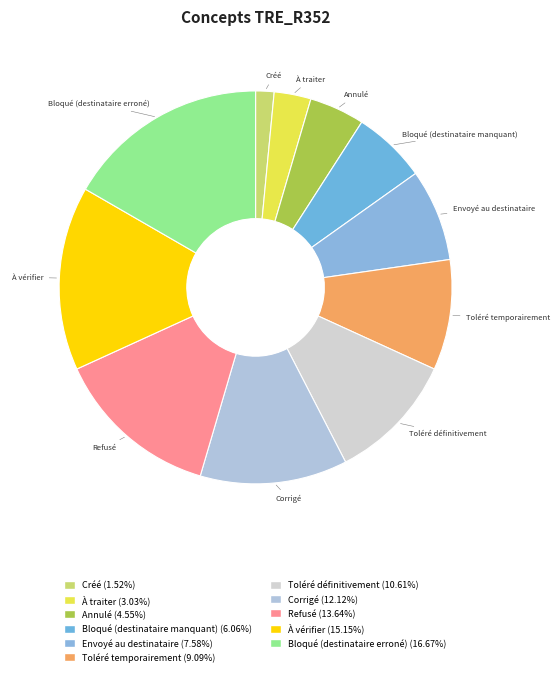

Is the sum of Bloqué (destinataire manquant) and Bloqué (destinataire erroné) greater than half?

No